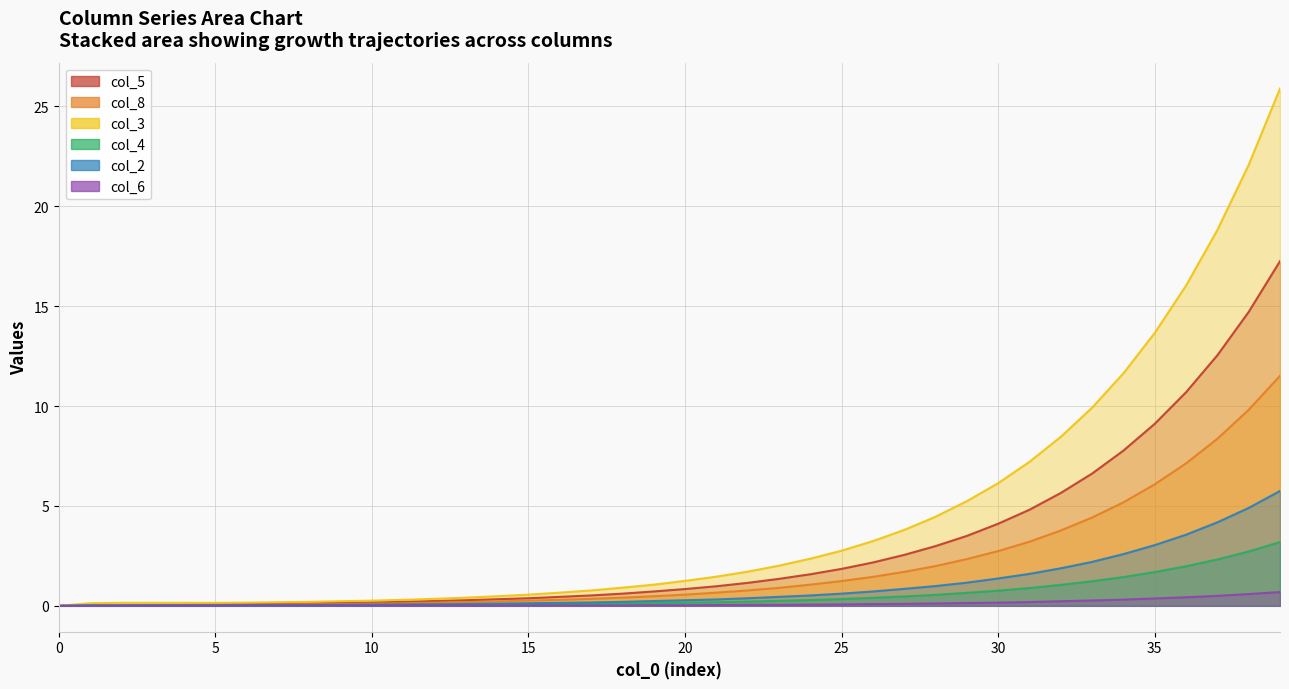

Which series has the widest spread of values?

col_3